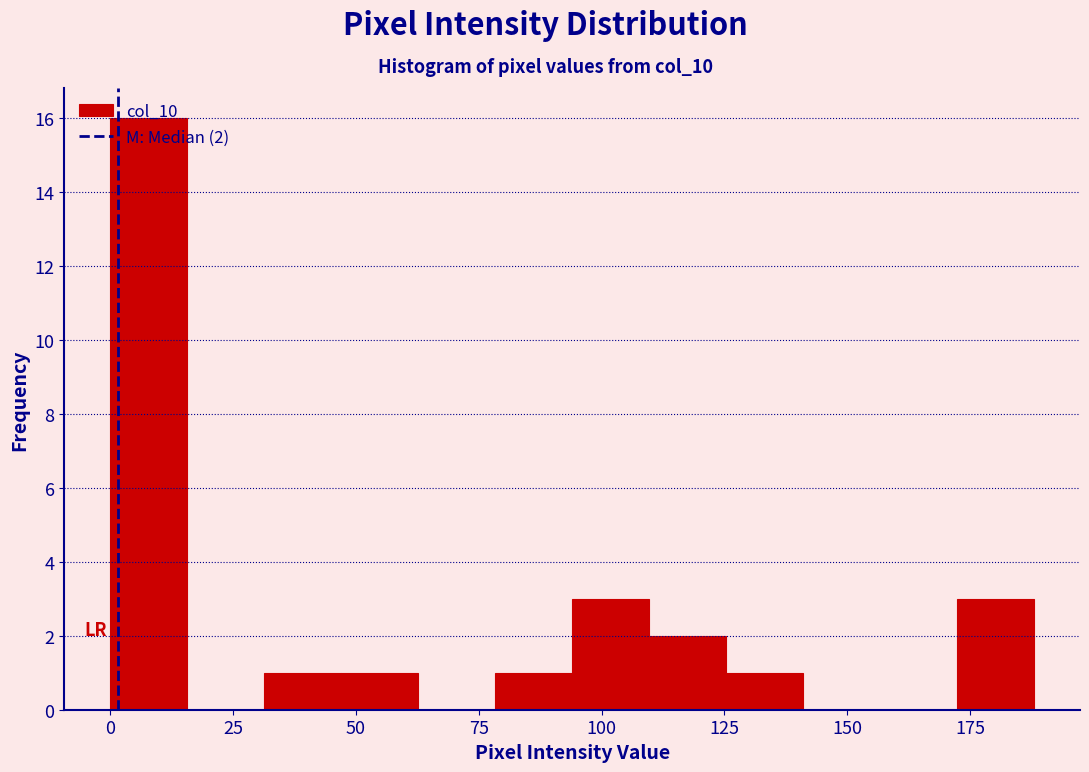

Around what value on the x-axis is the tallest bar? Give the approximate position of its centre, as read against the axis.

10